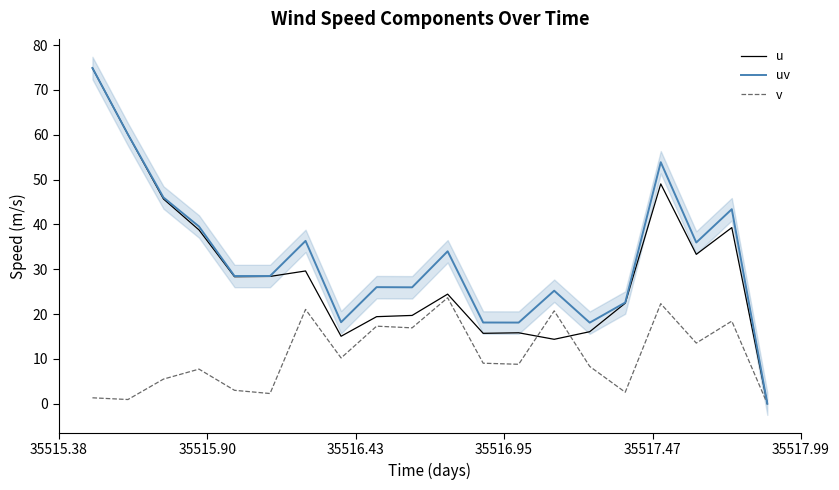

What is the maximum value for uv?

74.9